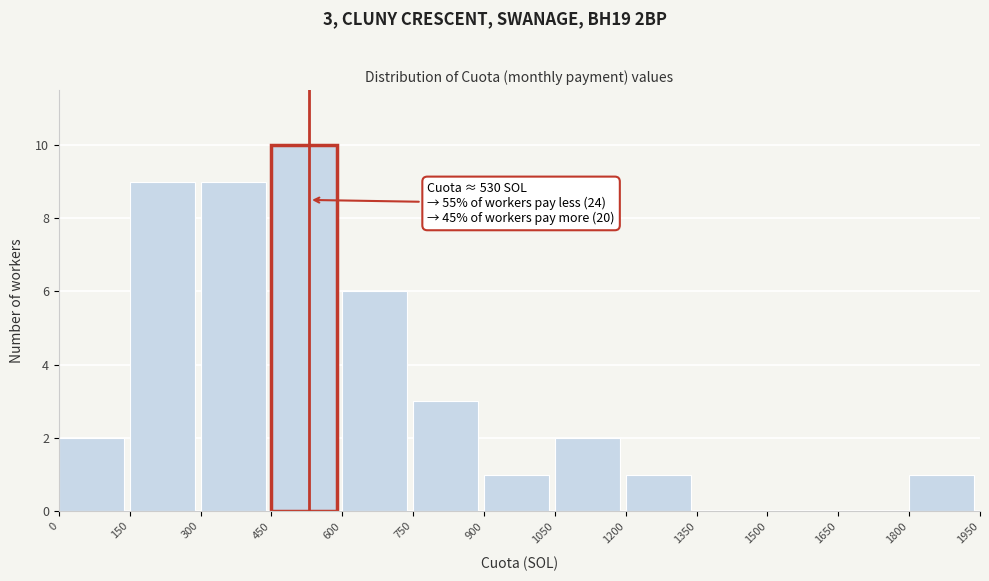

Which range on the x-axis has the tallest bar?

450 to 600